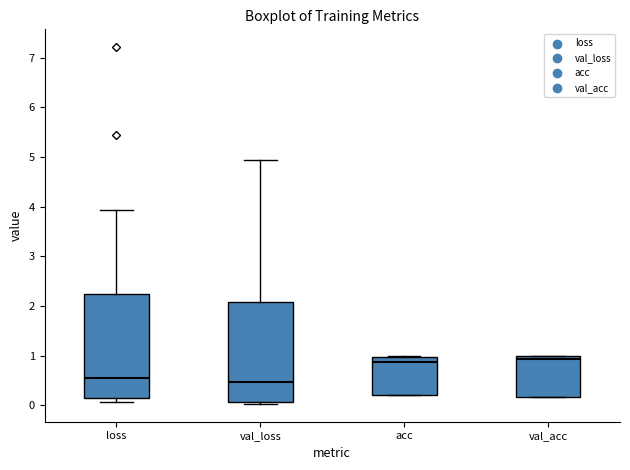

Reading left to right, read every box against the y-axis: the position of its median line, the range the box covers, and the ends of its whiskers. The values are not printed on the chart, so give them approximately, as read against the axis.

loss: median 0.6, box 0.1 to 2.2, whiskers 0.1 (just below the box's lower edge) to 3.9
val_loss: median 0.5, box 0.1 to 2.1, whiskers 0.0 to 4.9
acc: median 0.9, box 0.2 to 1.0, whiskers 0.2 to 1.0
val_acc: median 0.9, box 0.2 to 1.0, whiskers 0.2 to 1.0